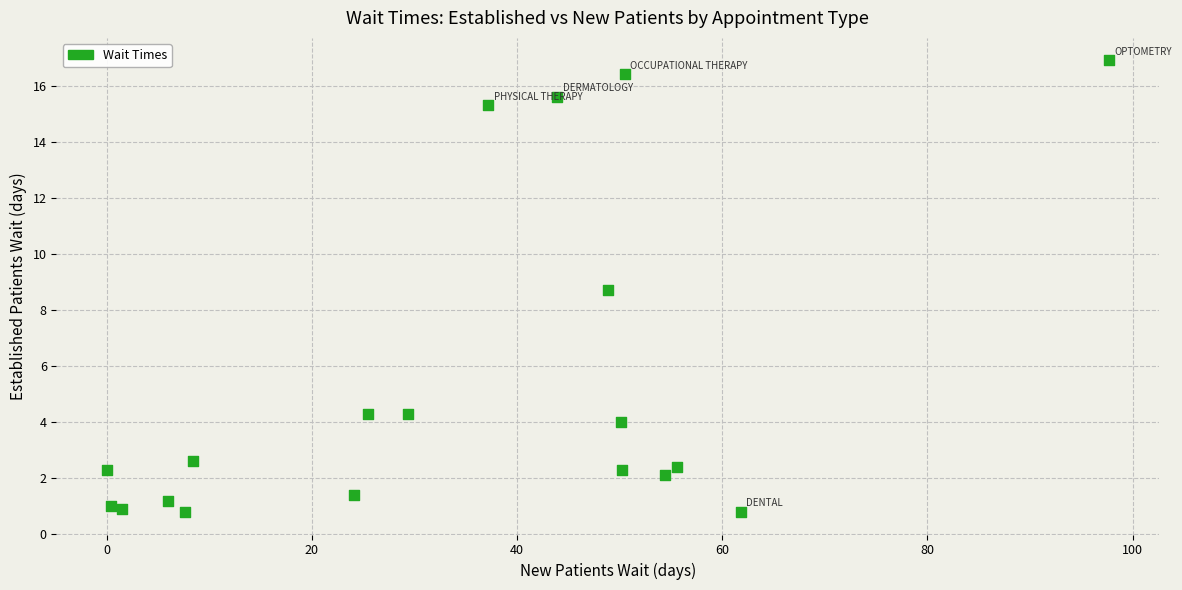

What Y value in the scatter plot is closest to 8?

8.7